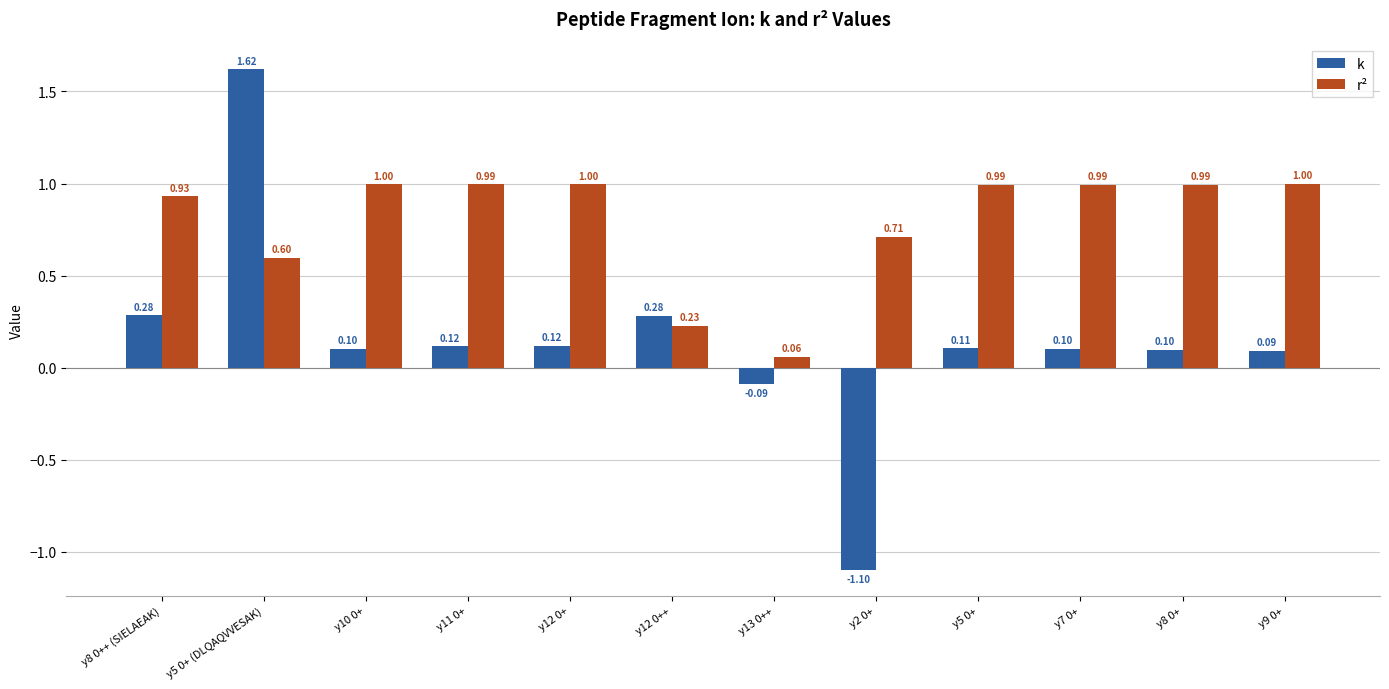

Rank the series by their average value, from lowest to highest.

k, r²